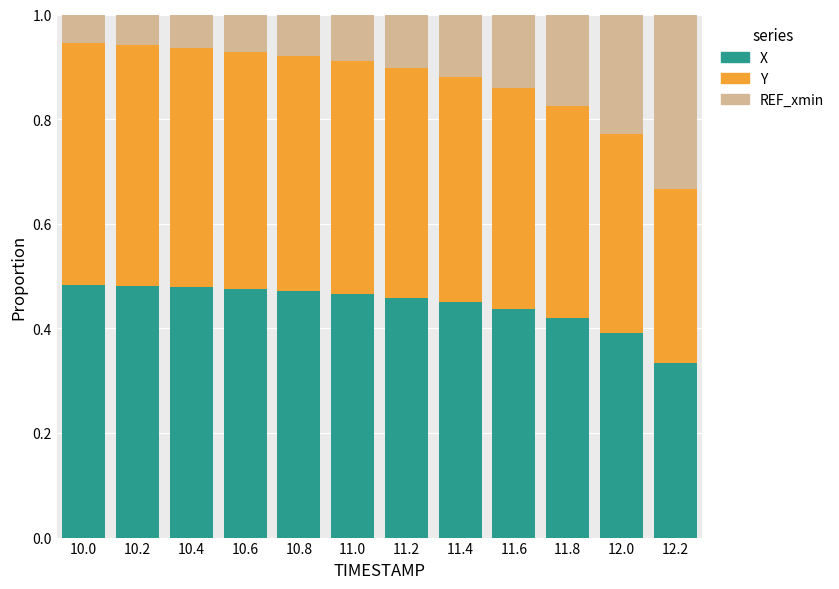

What is the sum of all X values?

5.3